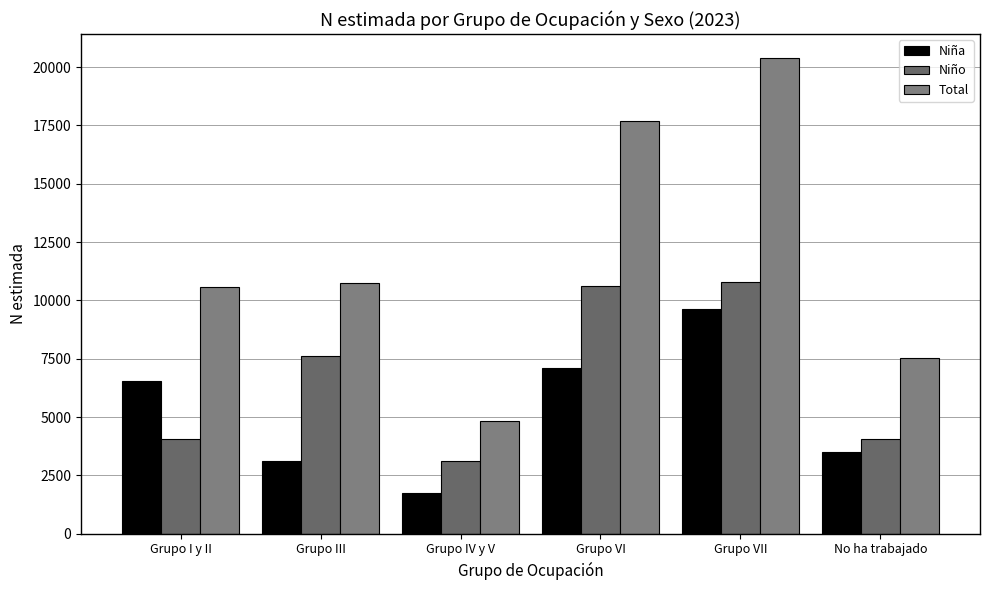

Rank the series by their maximum value, from highest to lowest.

Total, Niño, Niña